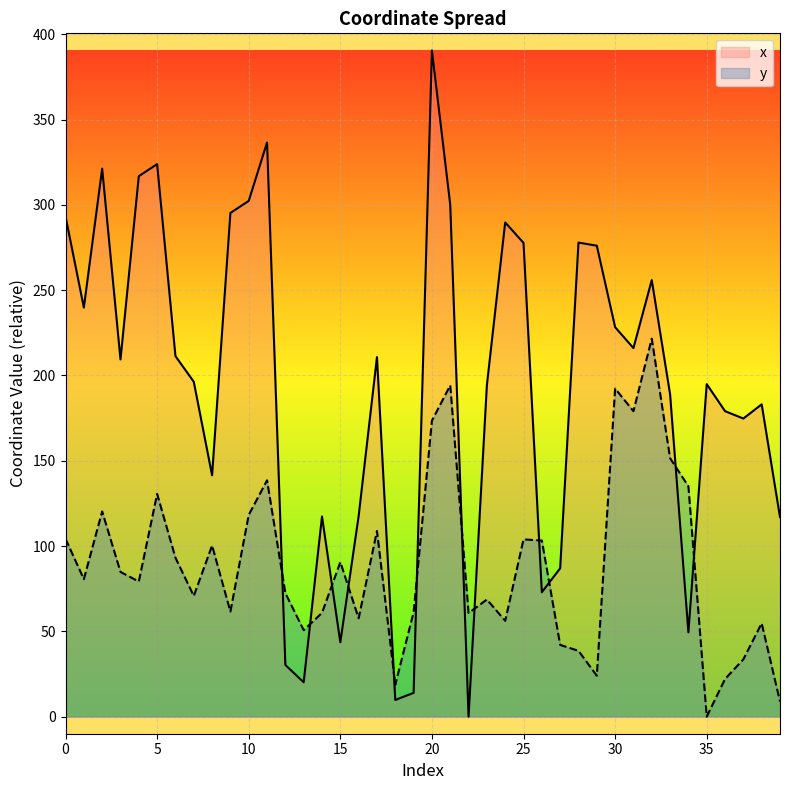

The y series shows 31.2 at 17. True or false?

False